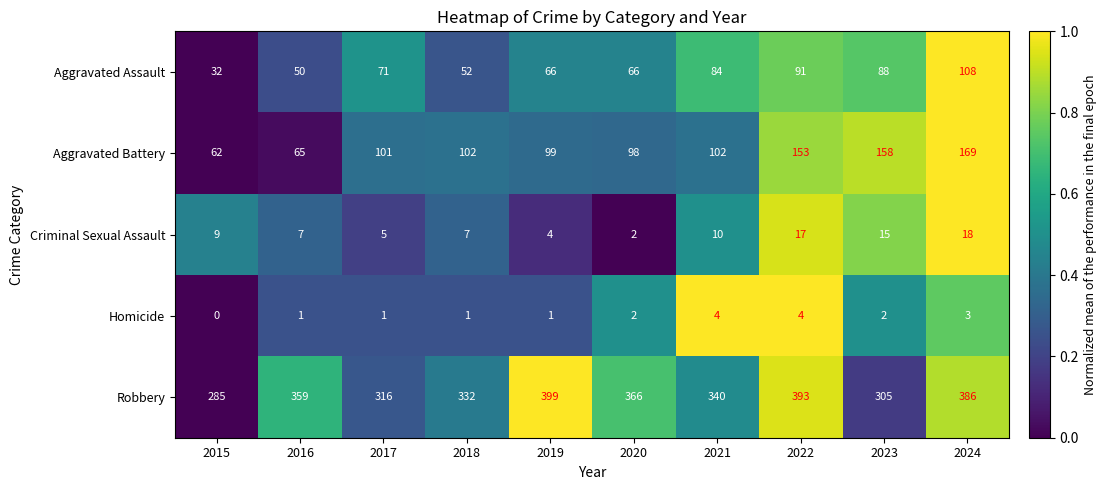

What is the lowest value of the Aggravated Assault series?

32